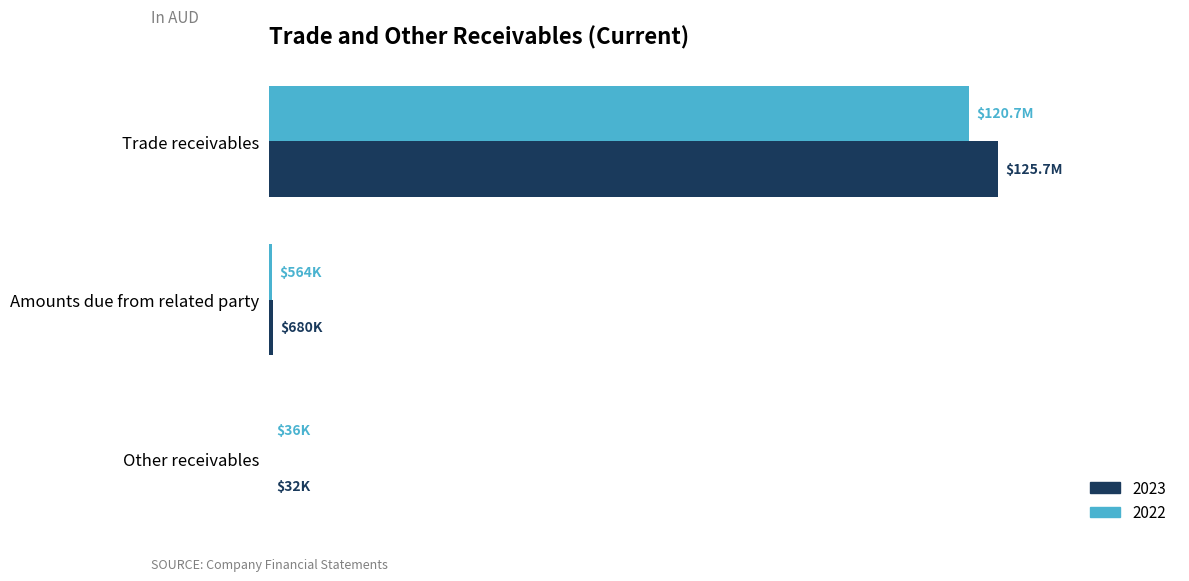

What are all the series names shown in the legend?

2023, 2022